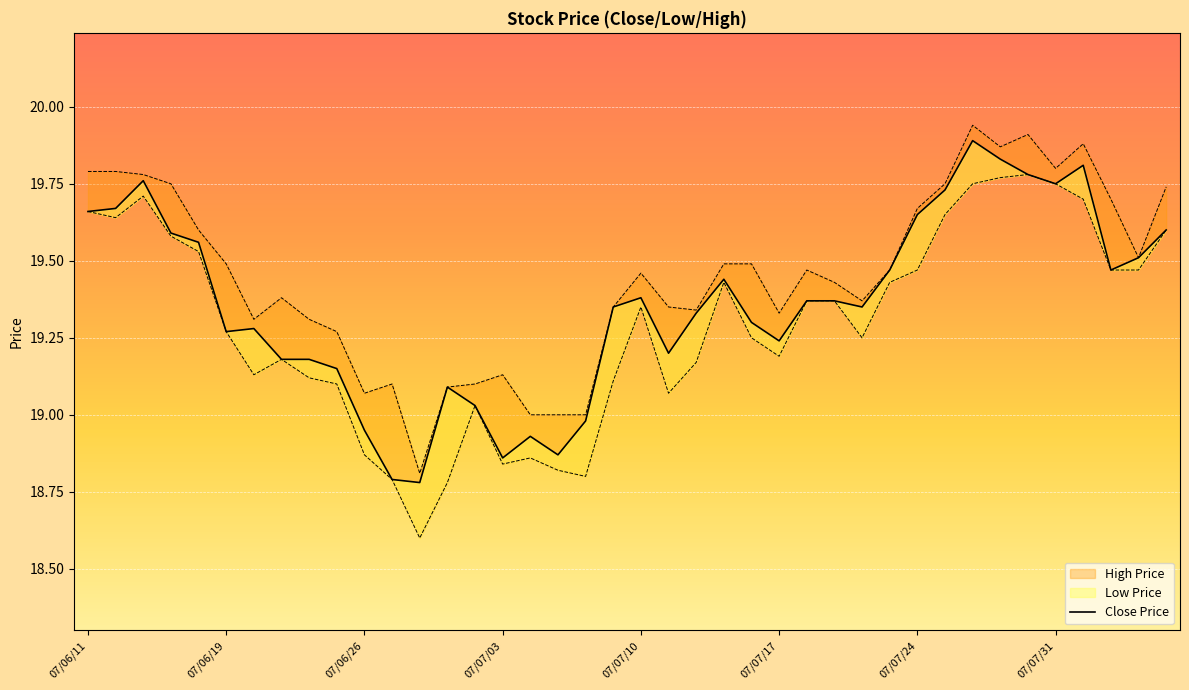

Reading left to right, what are all the values shown in this chart?

19.7	19.7	19.8	19.6	19.6	19.3	19.3	19.2	19.2	19.1	18.9	18.8	18.8	19.1	19.0	18.9	18.9	18.9	19.0	19.4	19.4	19.2	19.3	19.4	19.3	19.2	19.4	19.4	19.4	19.5	19.6	19.7	19.9	19.8	19.8	19.8	19.8	19.5	19.5	19.6